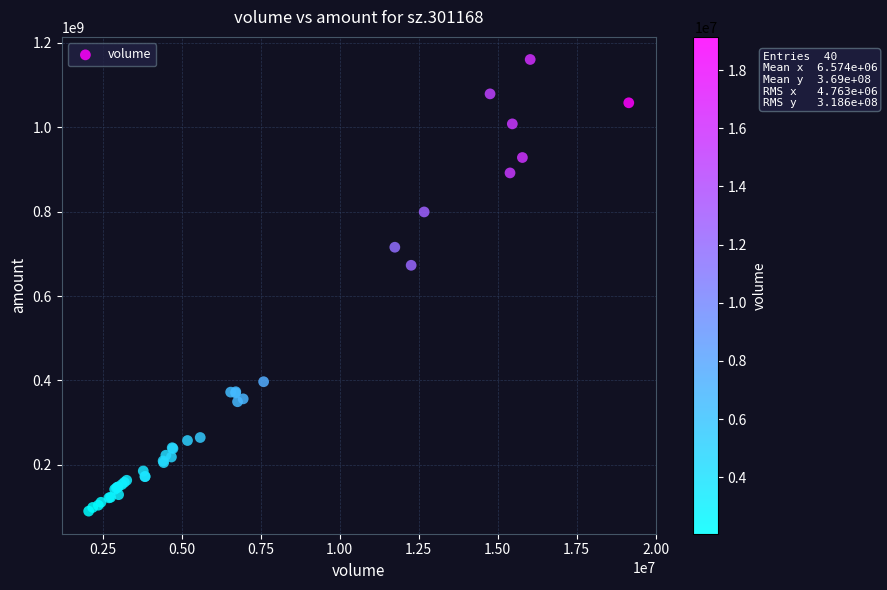

What Y value in the scatter plot is closest to 625486946?

672915931.0